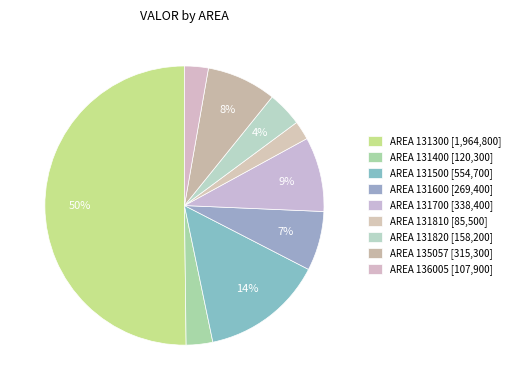

Rank the categories by value from highest to lowest.

131300, 131500, 131700, 135057, 131600, 131820, 131400, 136005, 131810